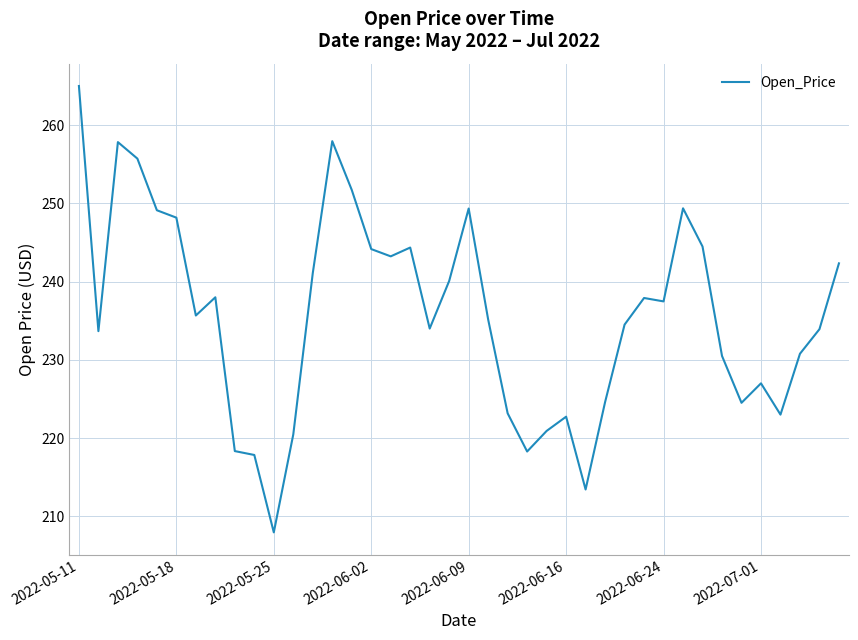

Which label corresponds to the largest value in the chart?

2022-05-11